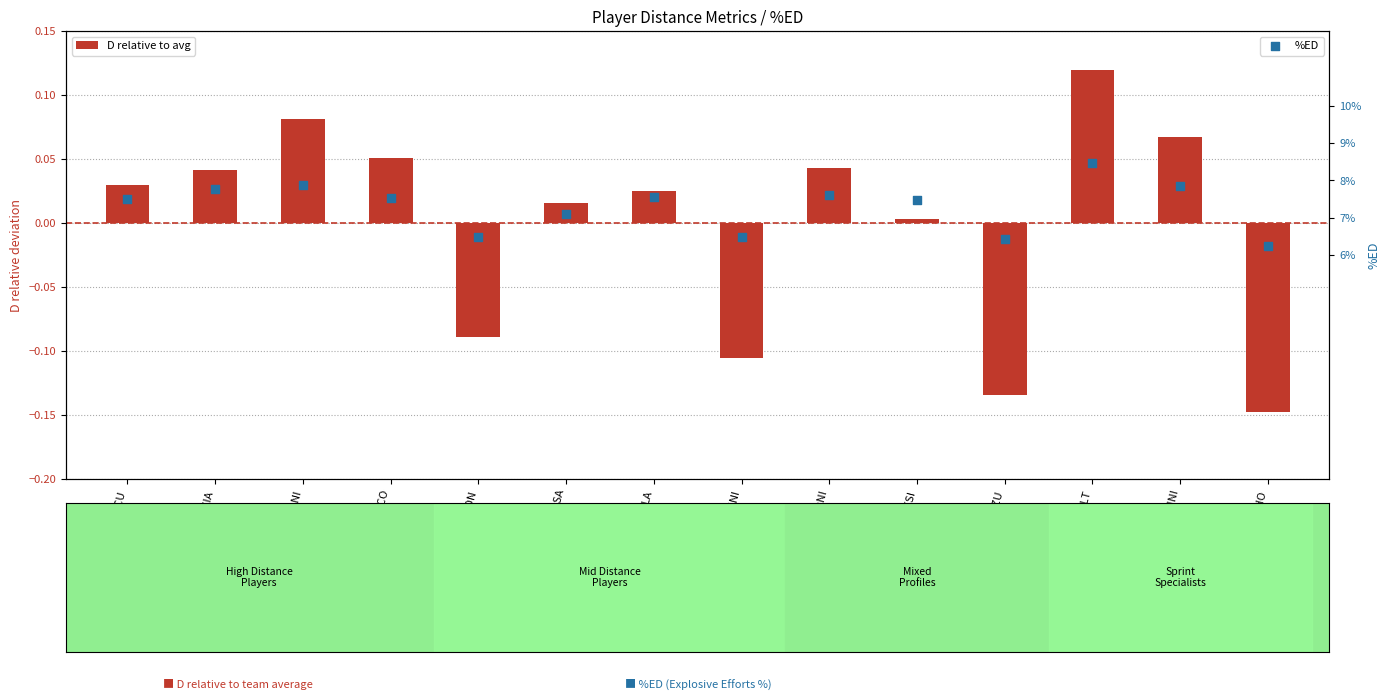

At which category is the sum across all series the highest?

RENAULT